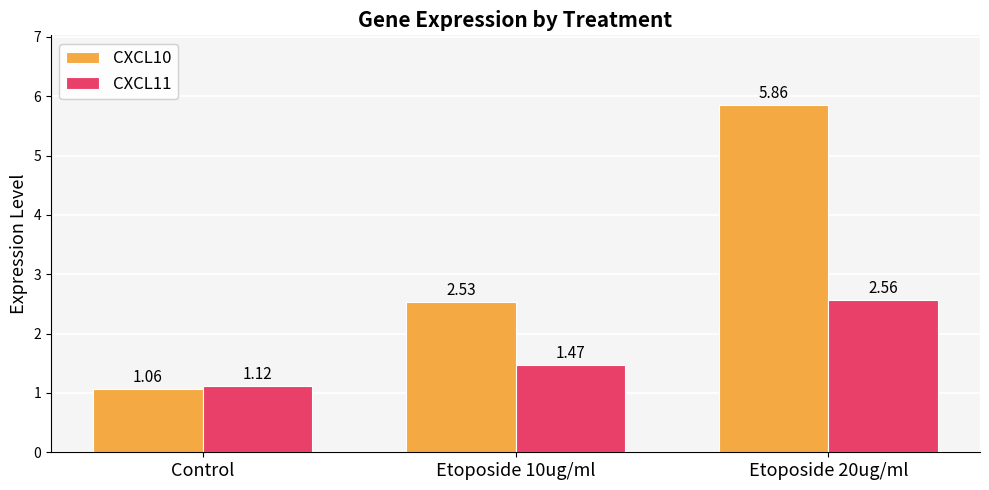

What are all the series names shown in the legend?

CXCL10, CXCL11